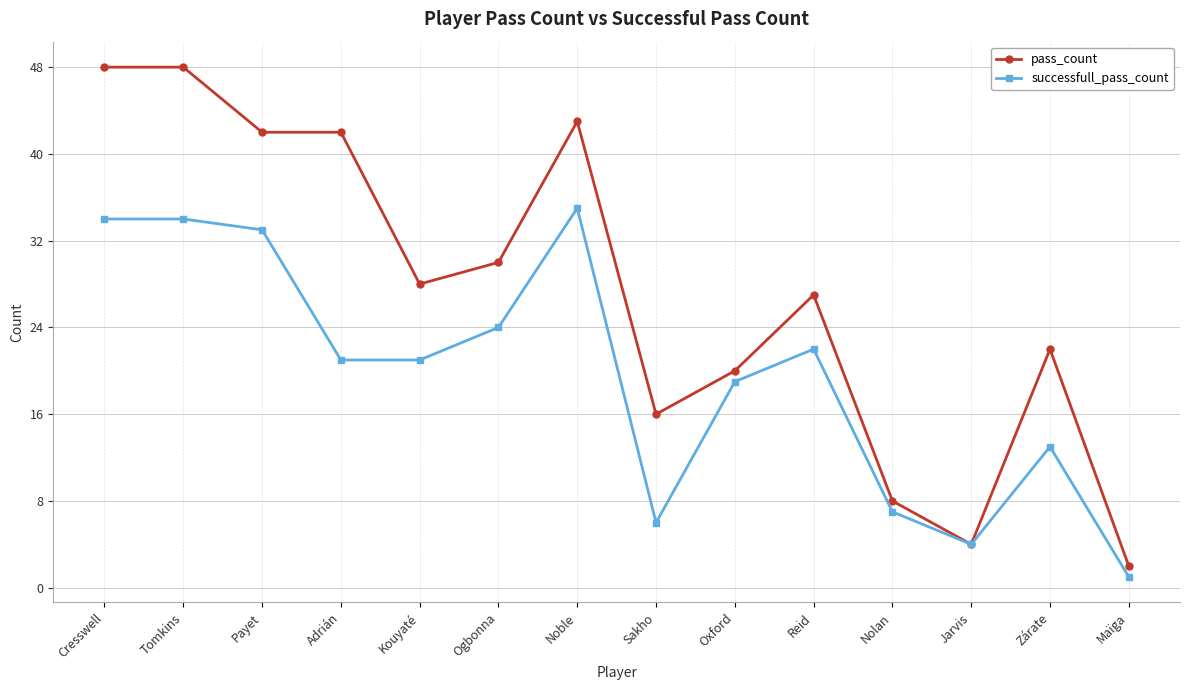

What is the minimum value shown in the chart?

1